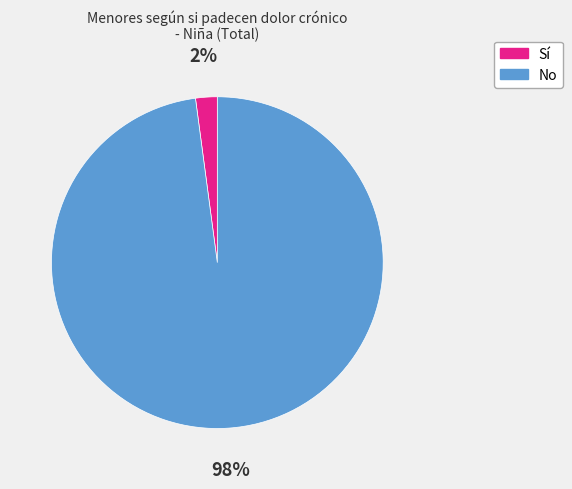

To the nearest percent, what is the difference between the largest and smallest slice percentages?

96%